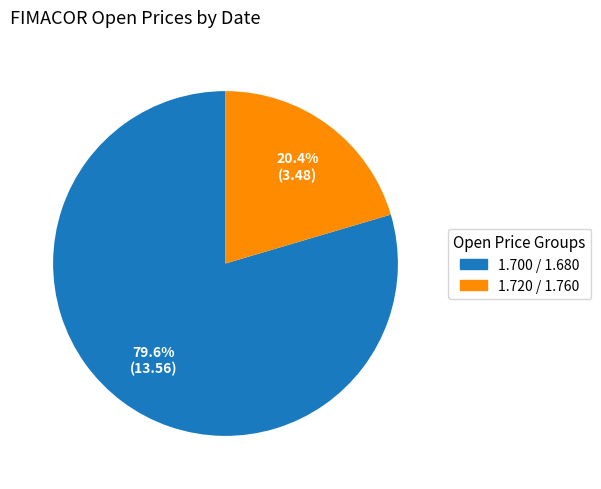

Is there a majority slice in this chart?

Yes